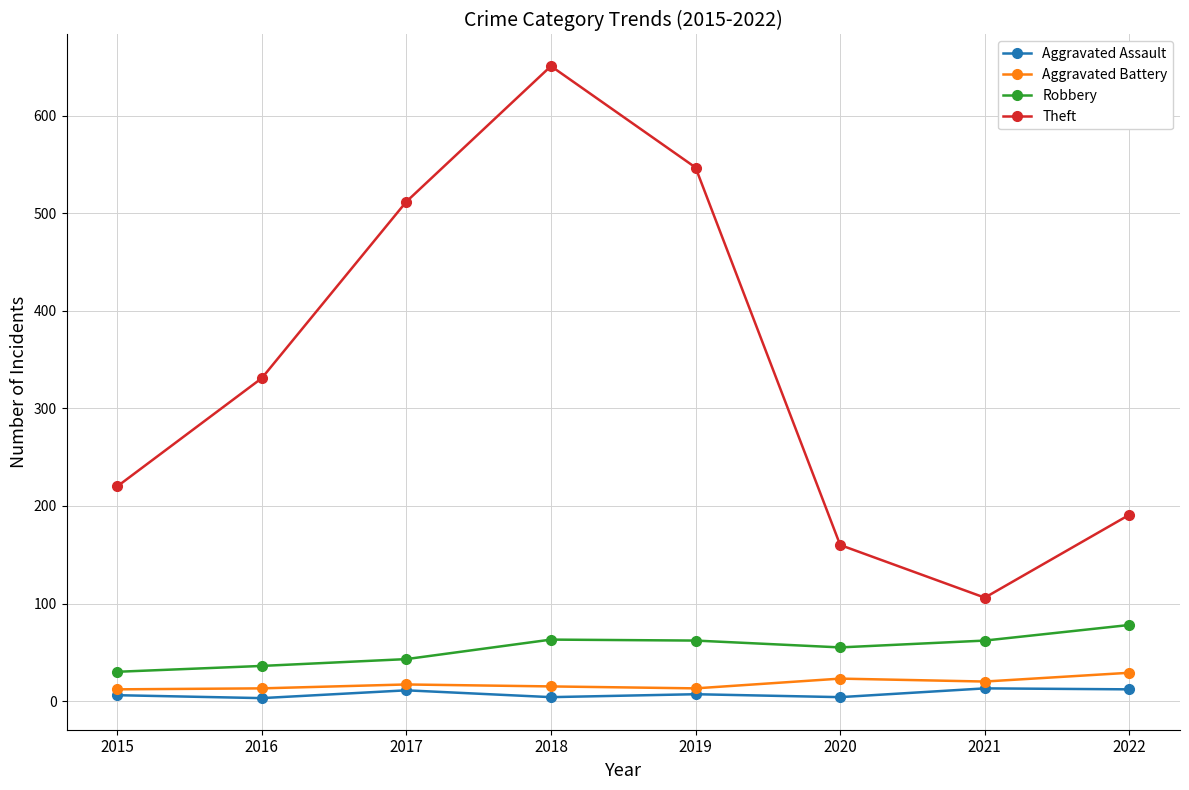

How many lines are shown in the chart?

4